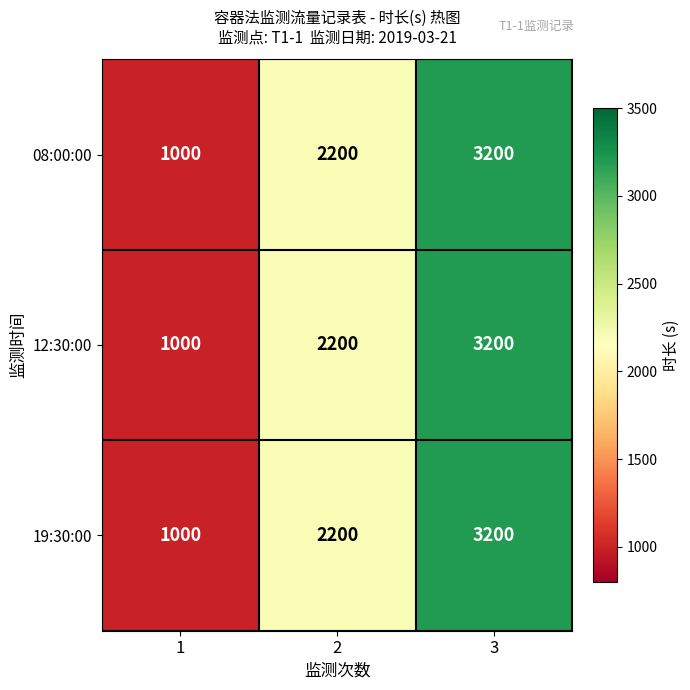

What is the difference between the maximum and minimum values in the 08:00:00 series?

2200